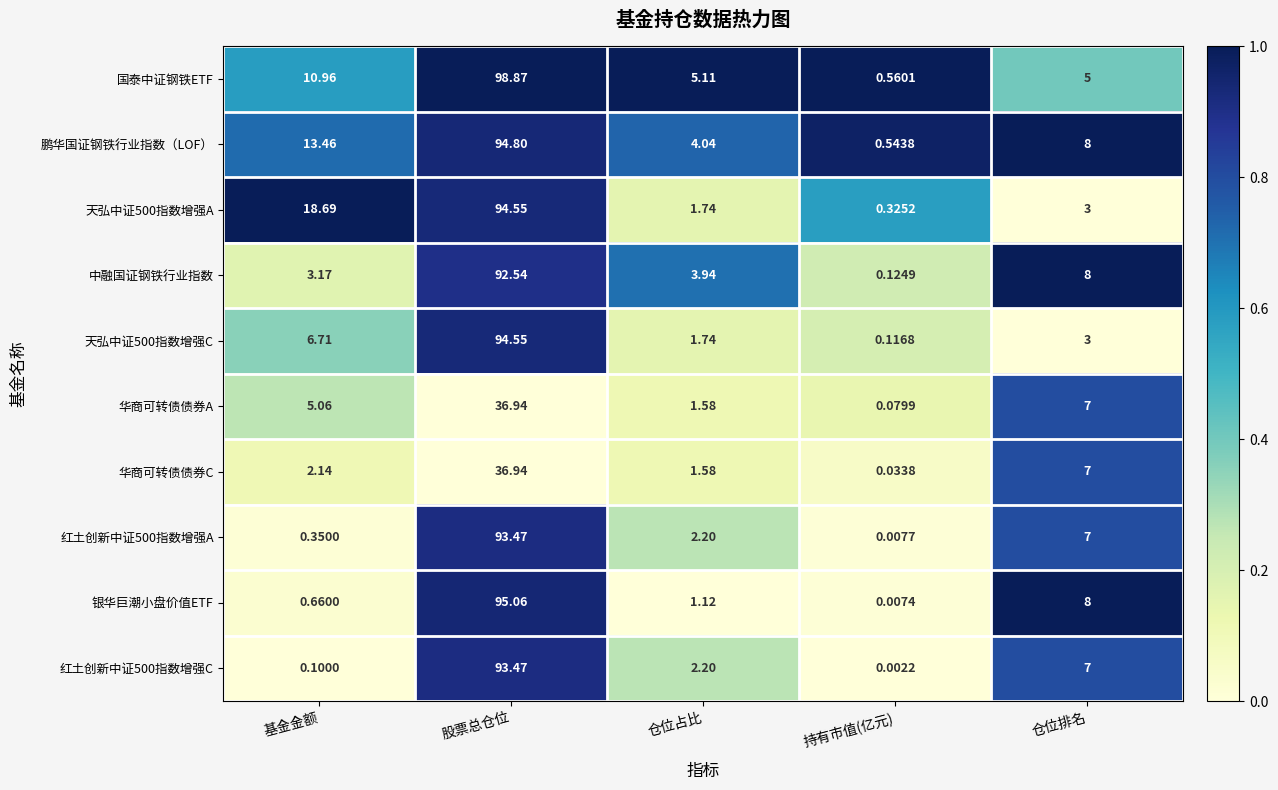

Which series has the largest total across all categories?

鹏华国证钢铁行业指数（LOF）